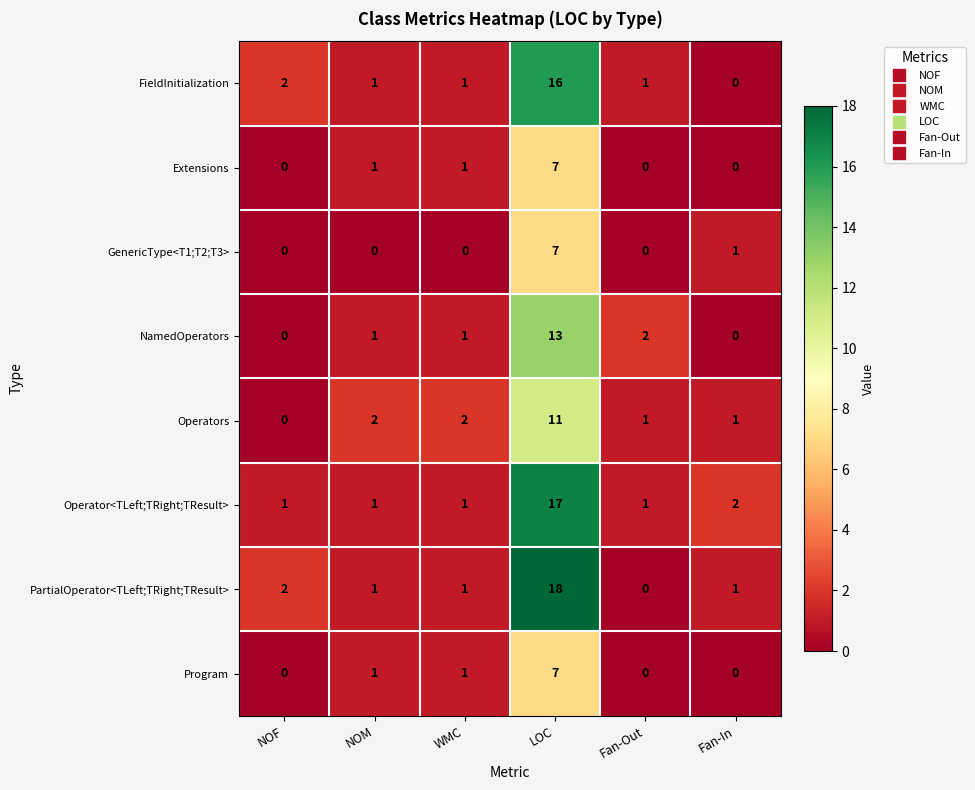

The value of NamedOperators at NOM is 1. True or false?

True